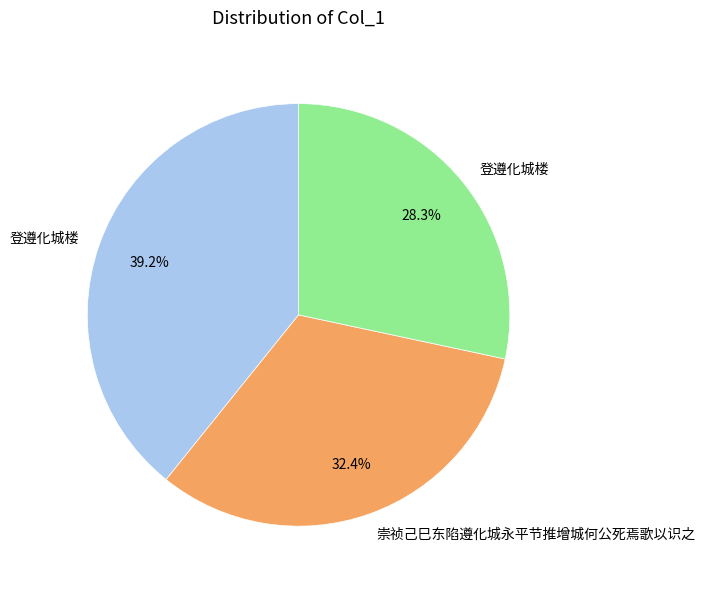

Is there any slice that represents more than half of the pie?

No